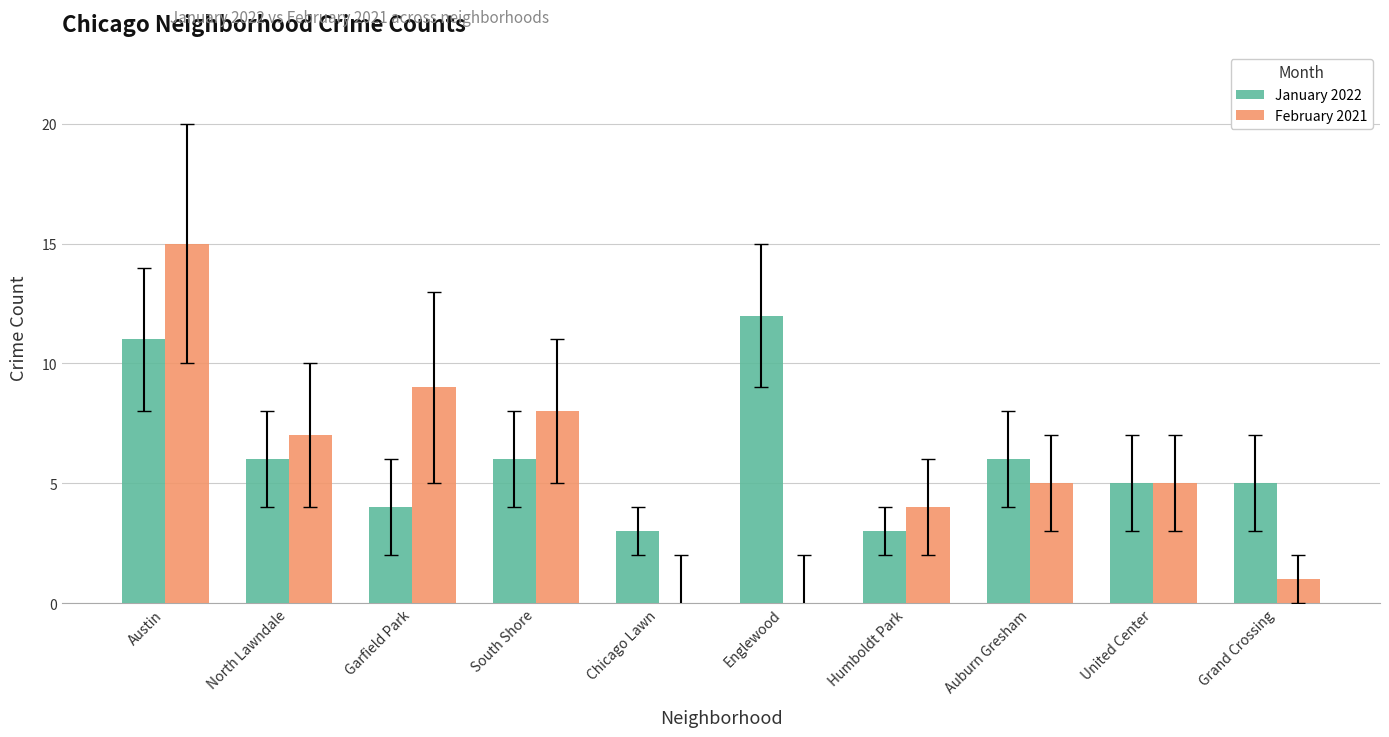

Reading left to right, list all the values displayed in this chart.

January 2022: 11	6	4	6	3	12	3	6	5	5
February 2021: 15	7	9	8	0	0	4	5	5	1